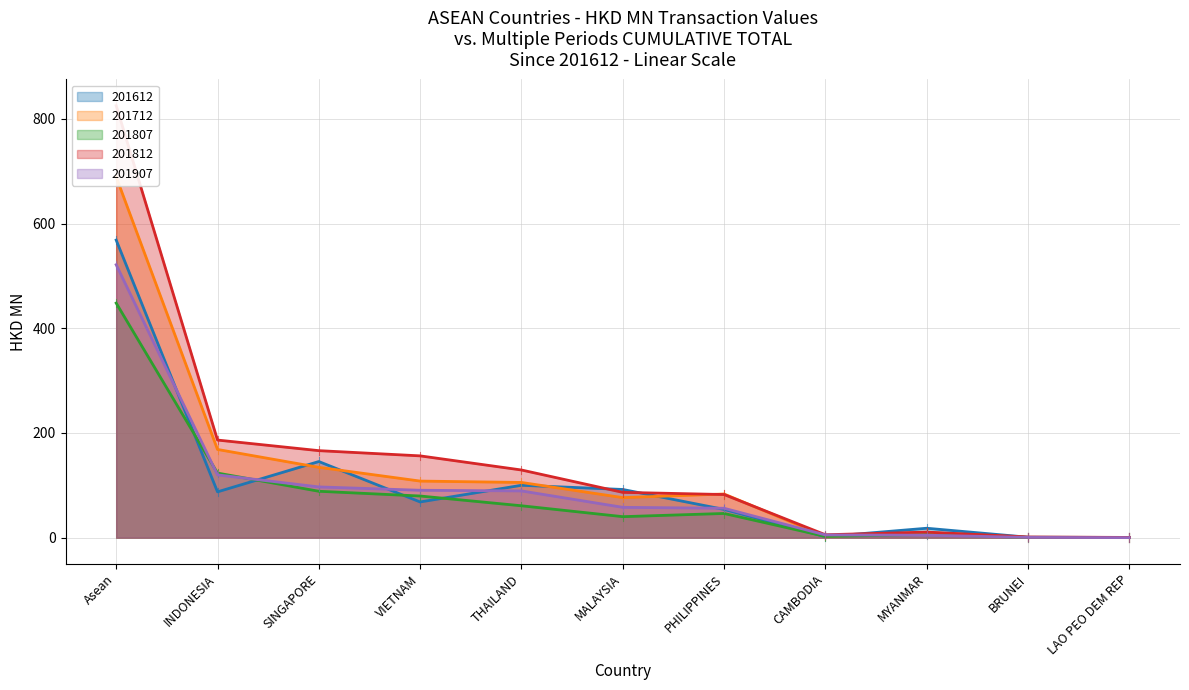

Which series has the largest range (max minus min)?

201812